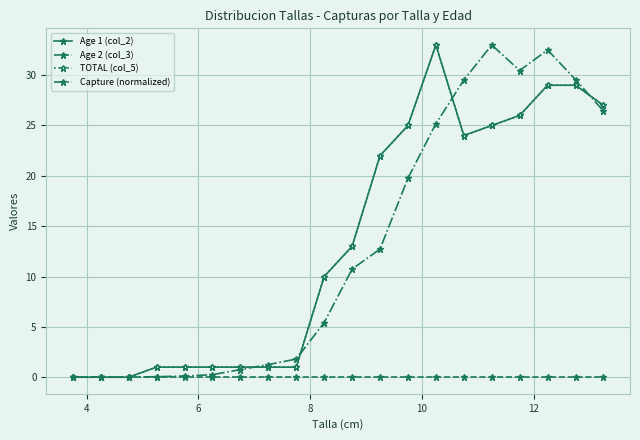

Which series has the largest total across all categories?

Age 1 (col_2)